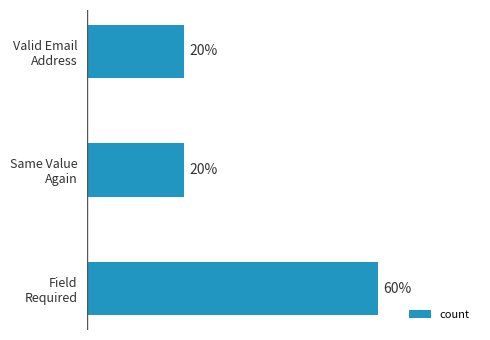

How many data points does each series have?

3